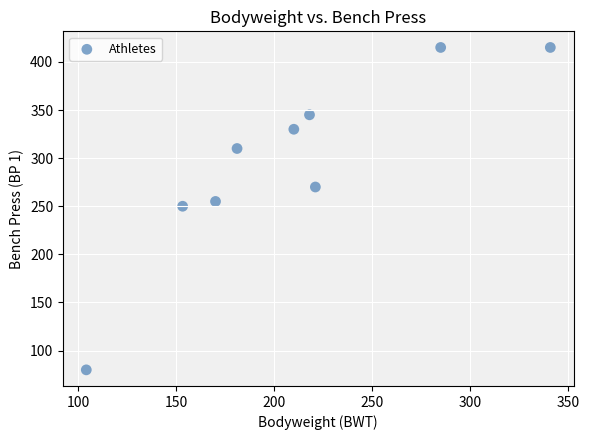

What is the range of Y values (max minus min)?

335